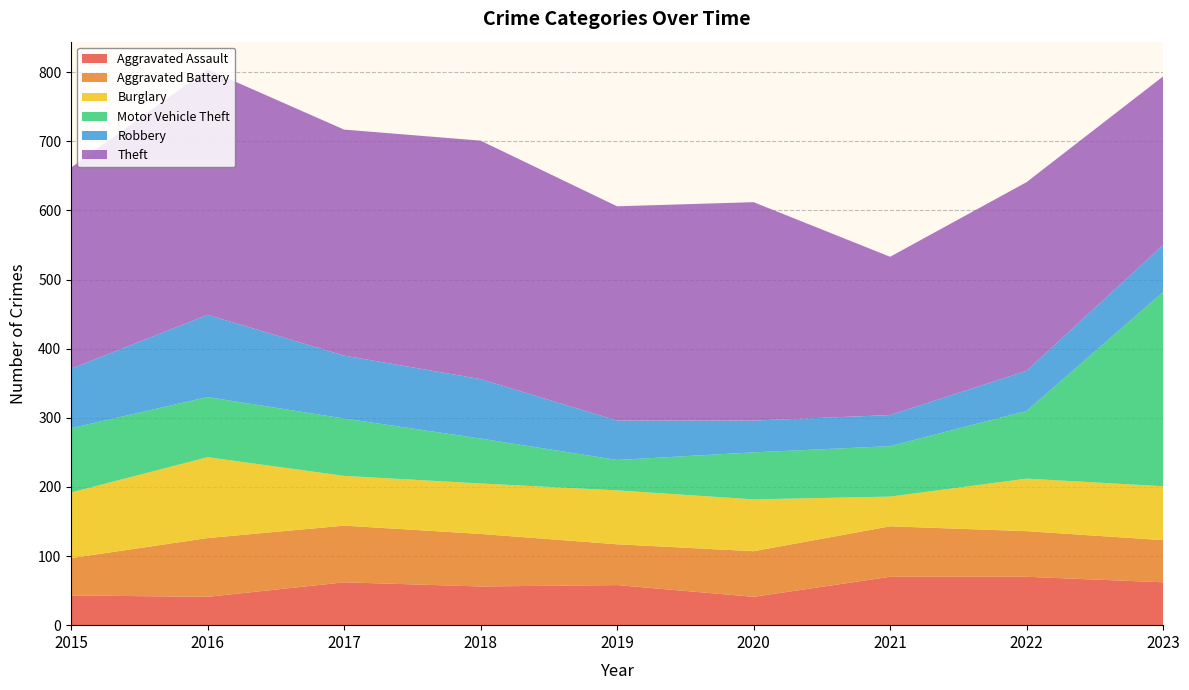

Reading left to right, list all the values displayed in this chart.

Aggravated Assault: 43	41	62	56	58	41	70	70	62
Aggravated Battery: 54	85	82	76	59	66	73	66	61
Burglary: 95	117	72	73	78	75	43	76	78
Motor Vehicle Theft: 93	87	83	65	44	68	73	98	281
Robbery: 86	119	91	86	57	46	45	58	68
Theft: 291	355	327	345	310	316	229	273	244